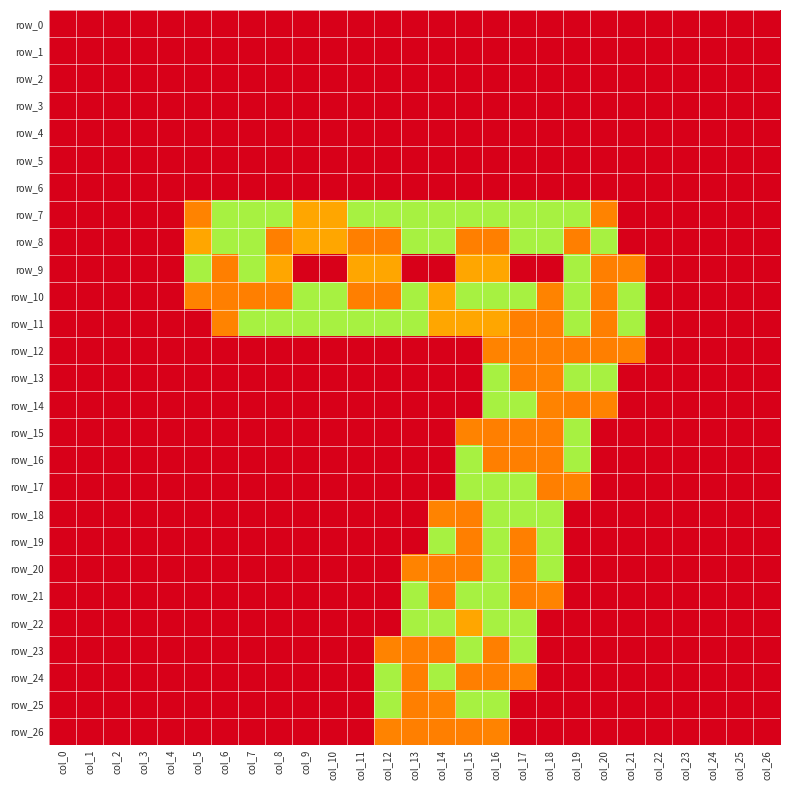

Which category has the highest value in the row_25 series?

col_13